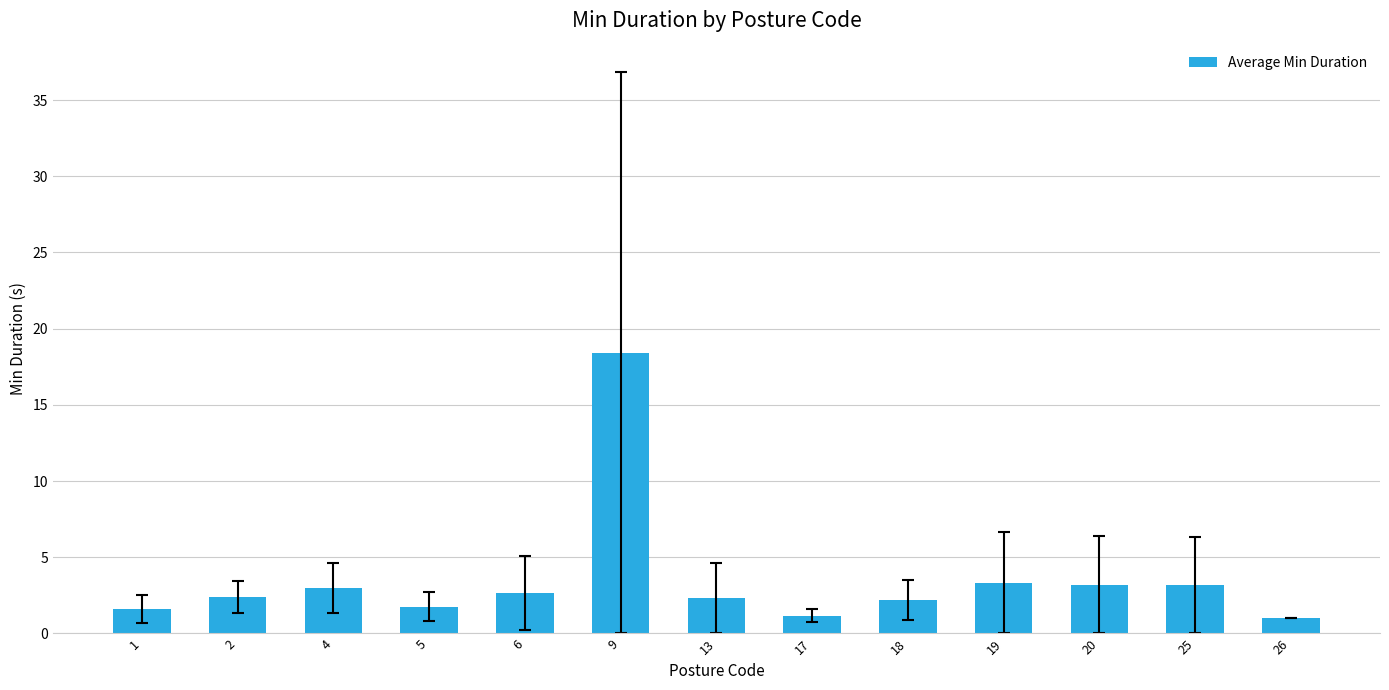

The value at 13 is 3.8. True or false?

False